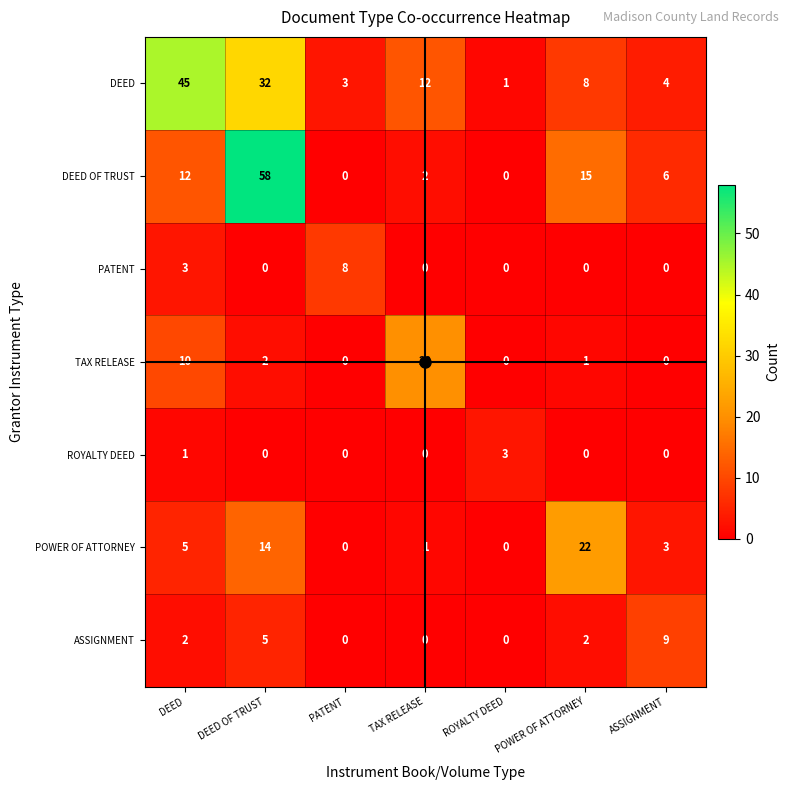

The DEED series shows 5 at PATENT. True or false?

False